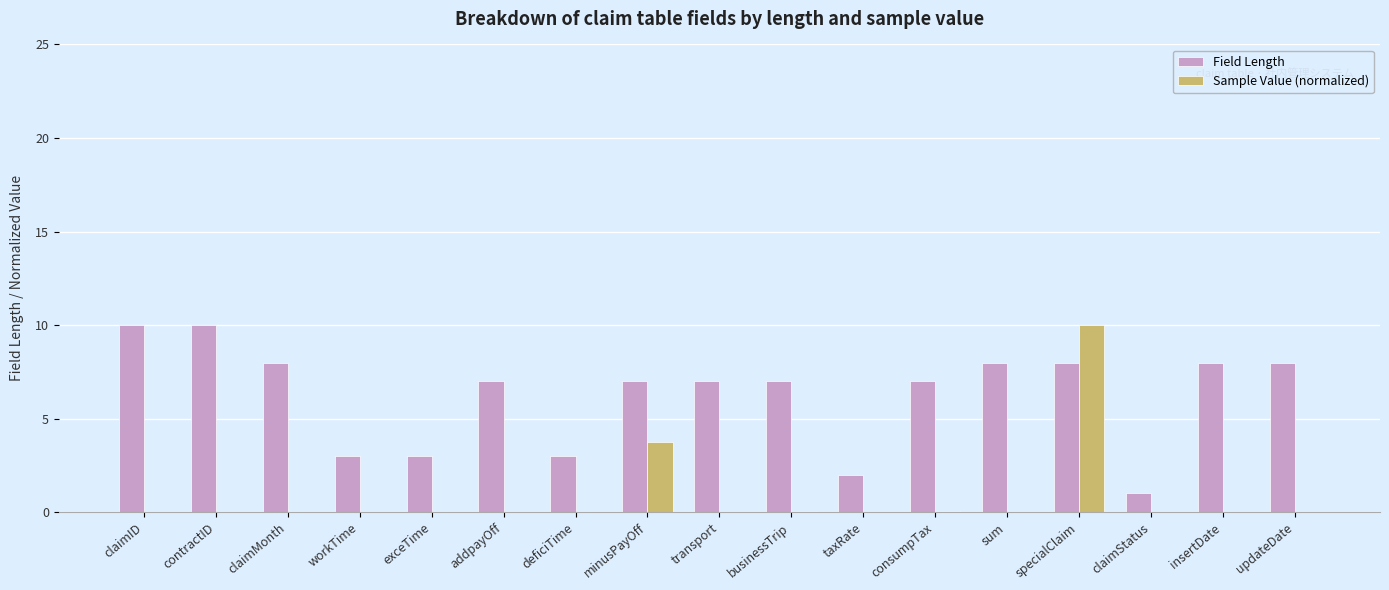

What is the sum of all Field Length values?

107.0